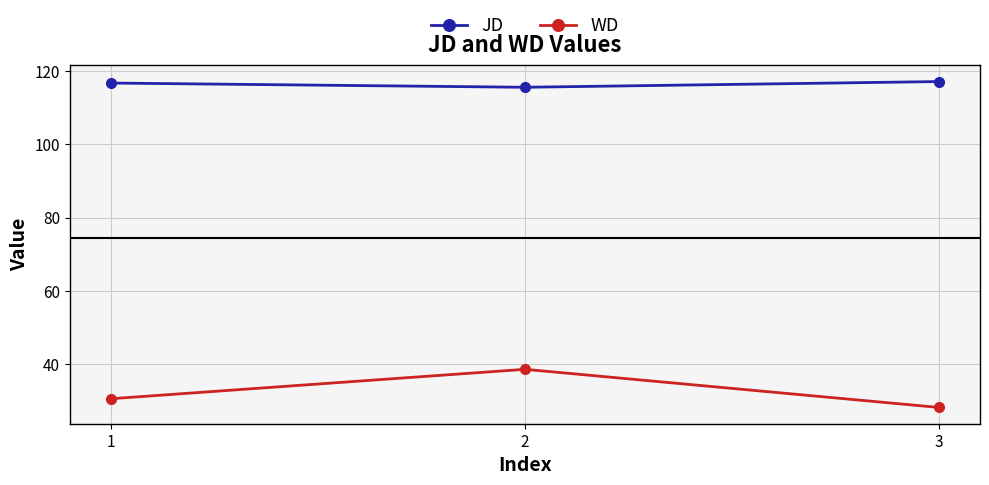

Reading right to left, what are all the values shown in this chart?

JD: 3=117.2	2=115.6	1=116.8
WD: 3=28.2	2=38.6	1=30.6